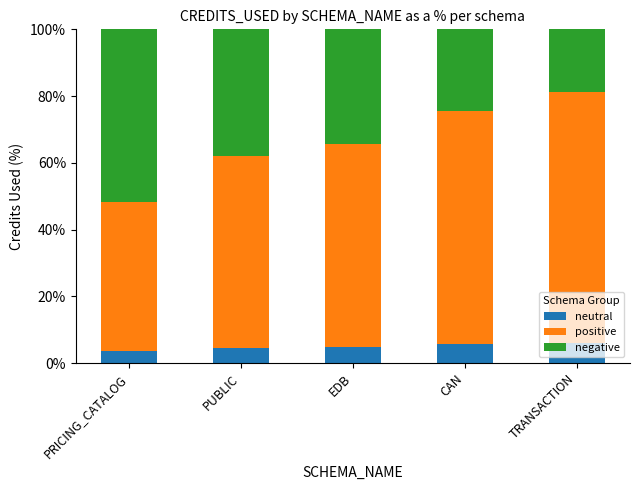

Is it true that neutral equals 8.6 at EDB?

False